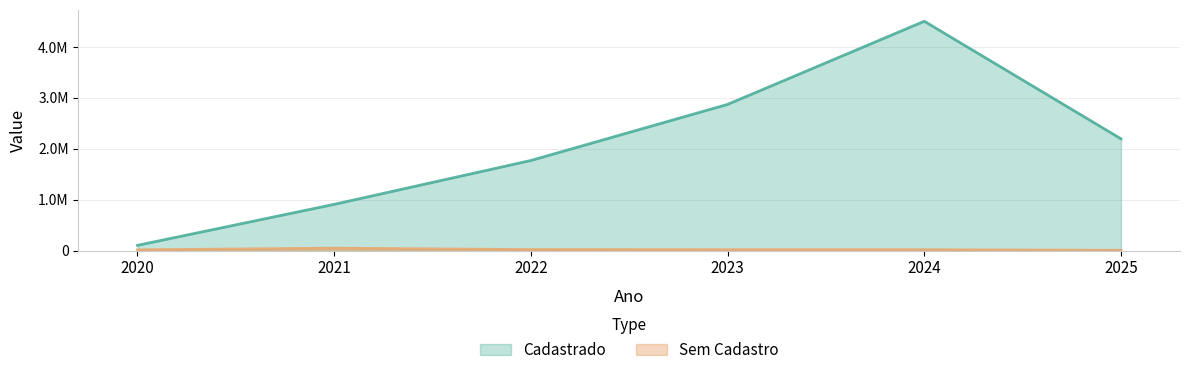

Rank the series at 2024 from highest to lowest value.

Cadastrado, Sem Cadastro